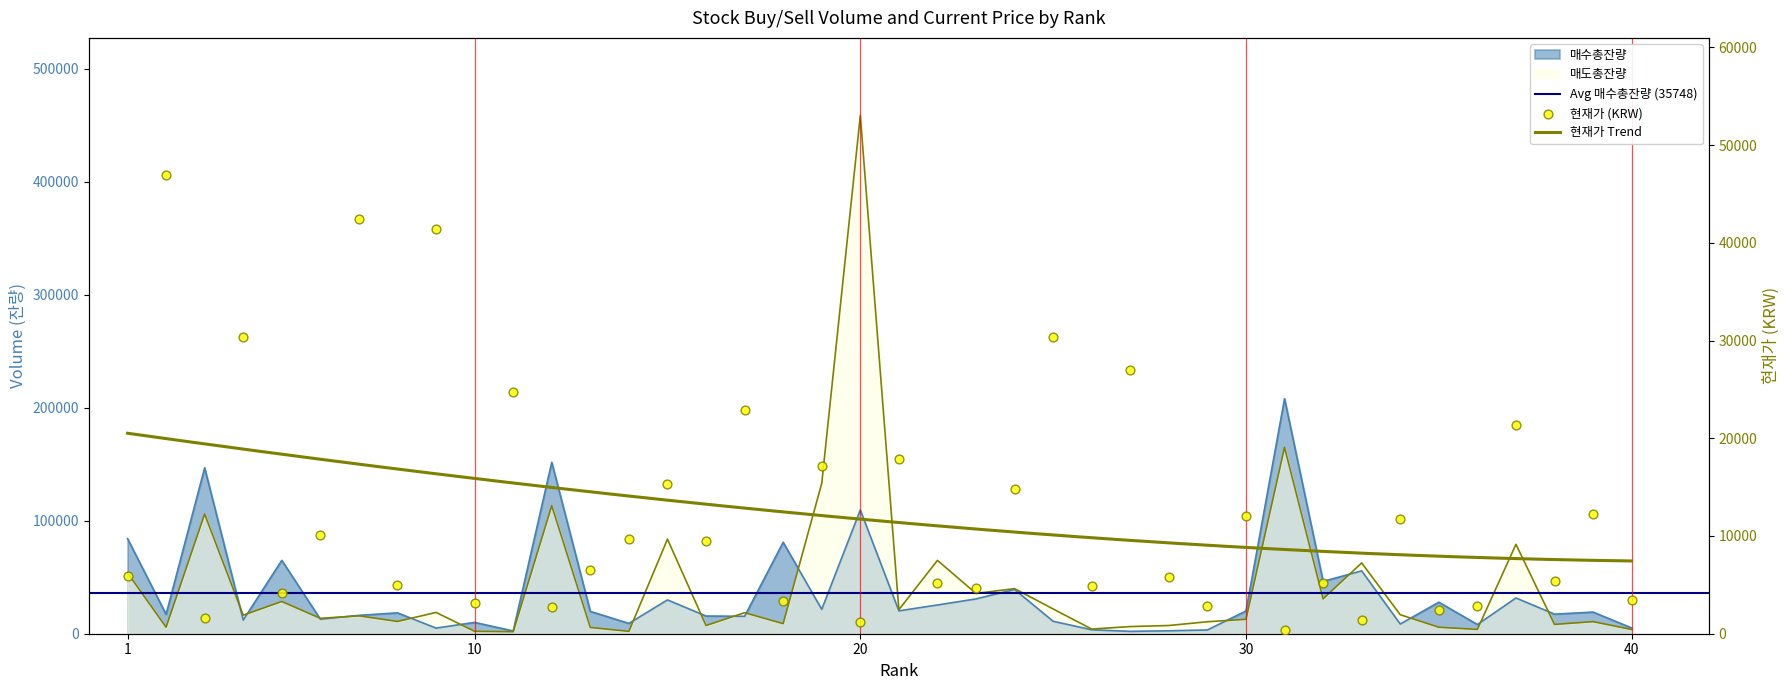

What is the total value across all series at 8?

34321